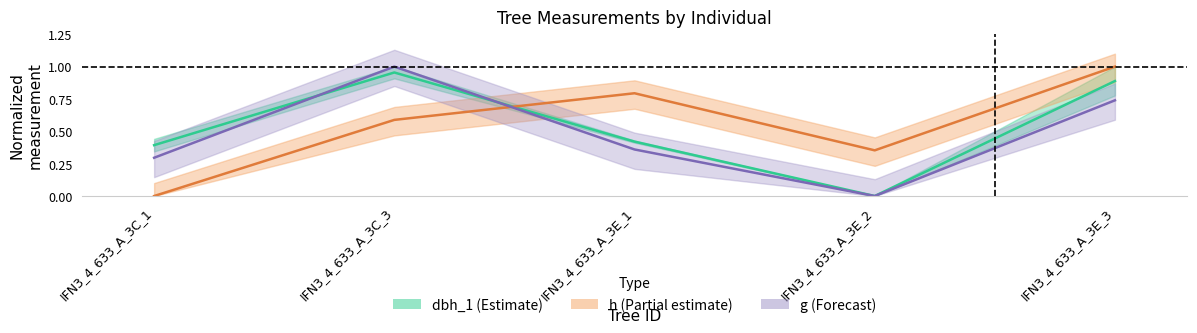

What is the average value of the dbh series?

0.5